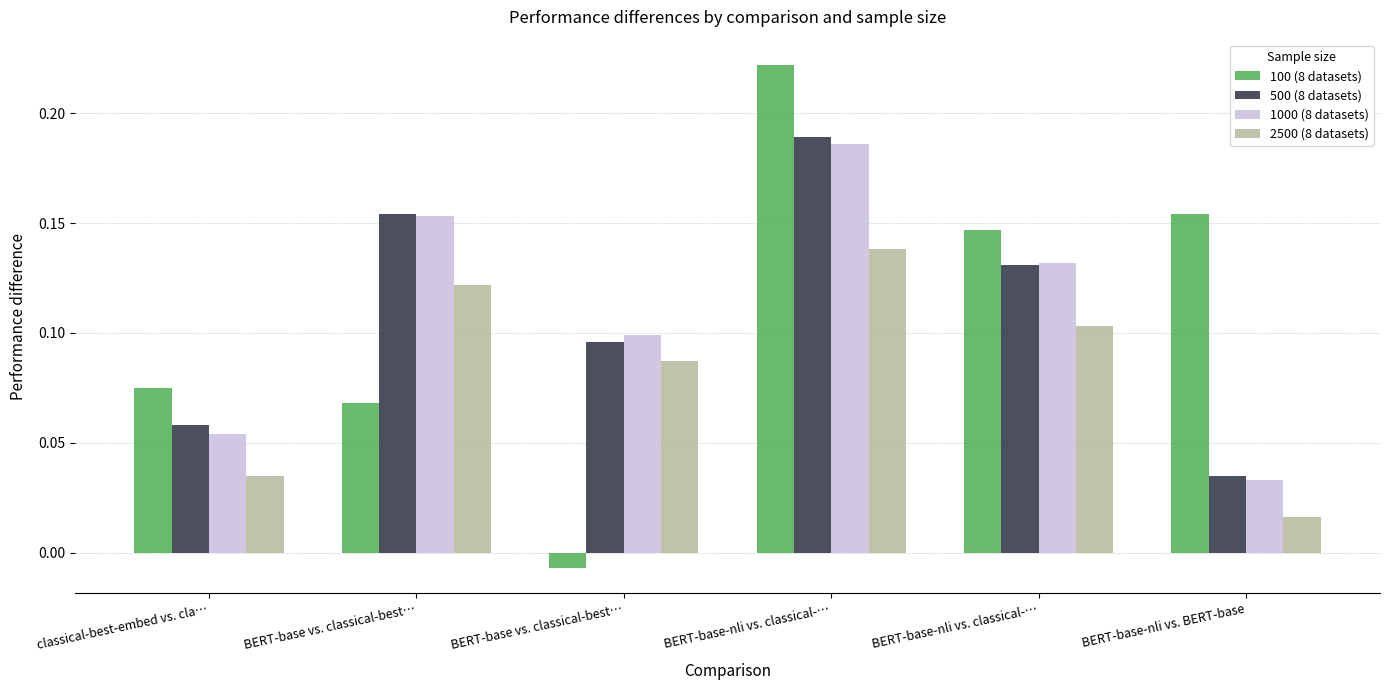

Count the 1000 (8 datasets) values in the range 0 to 1.

6